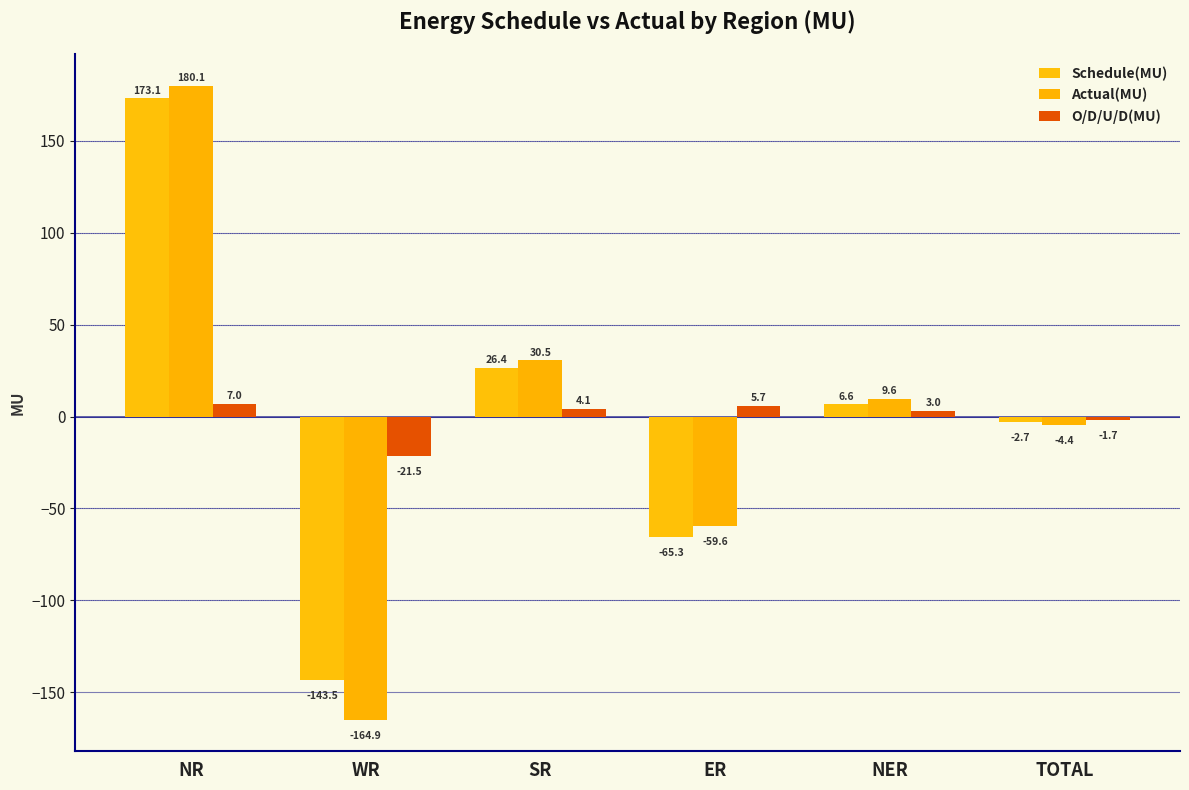

Is the value of Schedule(MU) at NER greater than the value of O/D/U/D(MU) at NER?

Yes